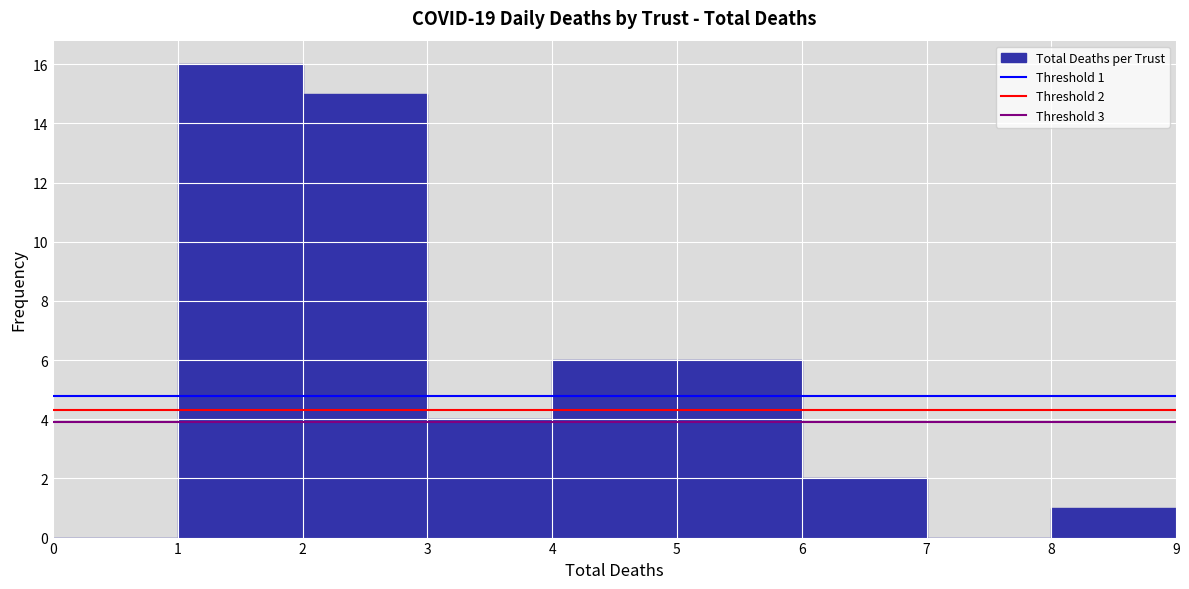

Over which range of the x-axis is the bar tallest?

1 to 2